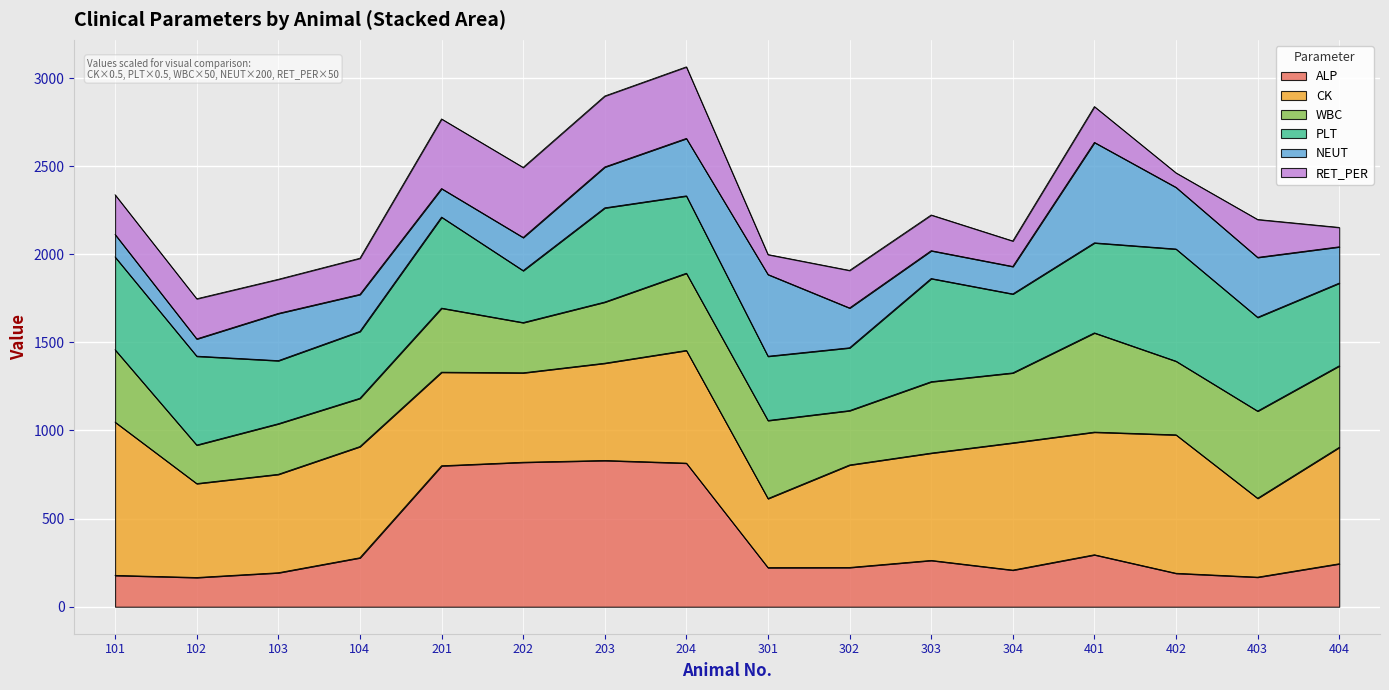

True or false: RET_PER and CK cross at least once.

False